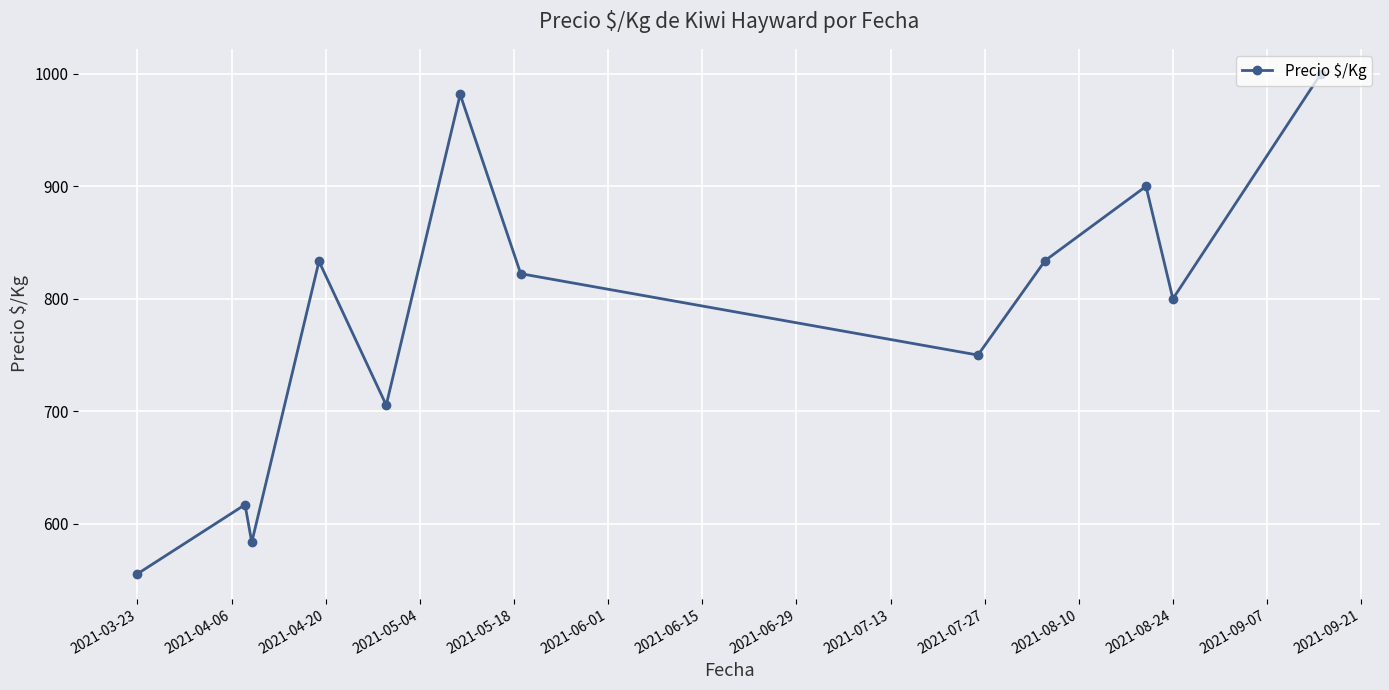

What is the value of the 10th point from the left?

900.0